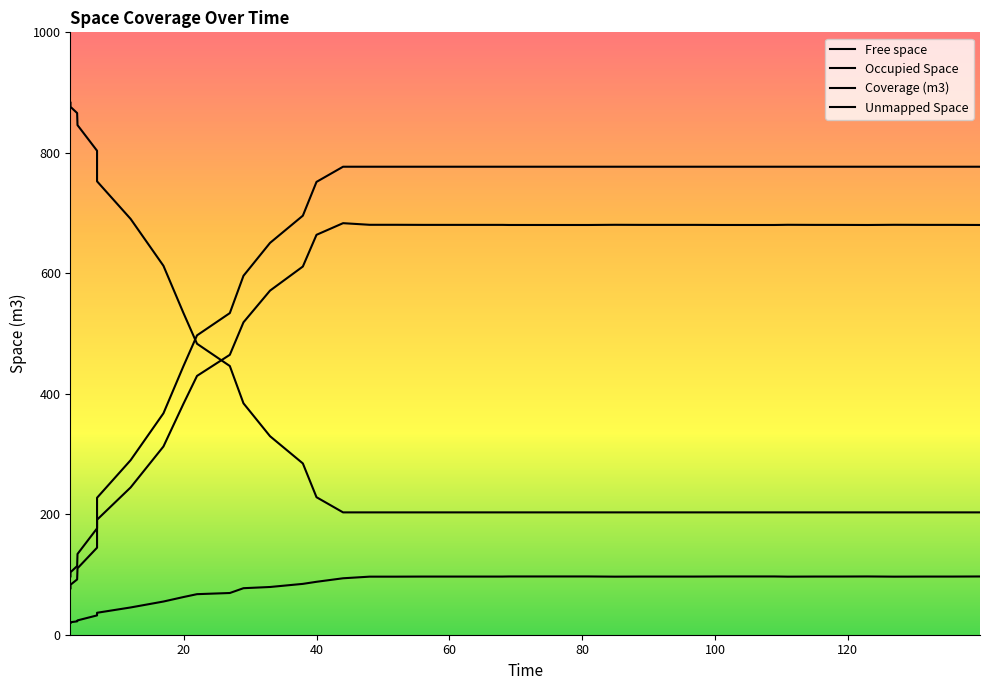

What is the value of the Unmapped Space point at the 18th from the left?

203.1